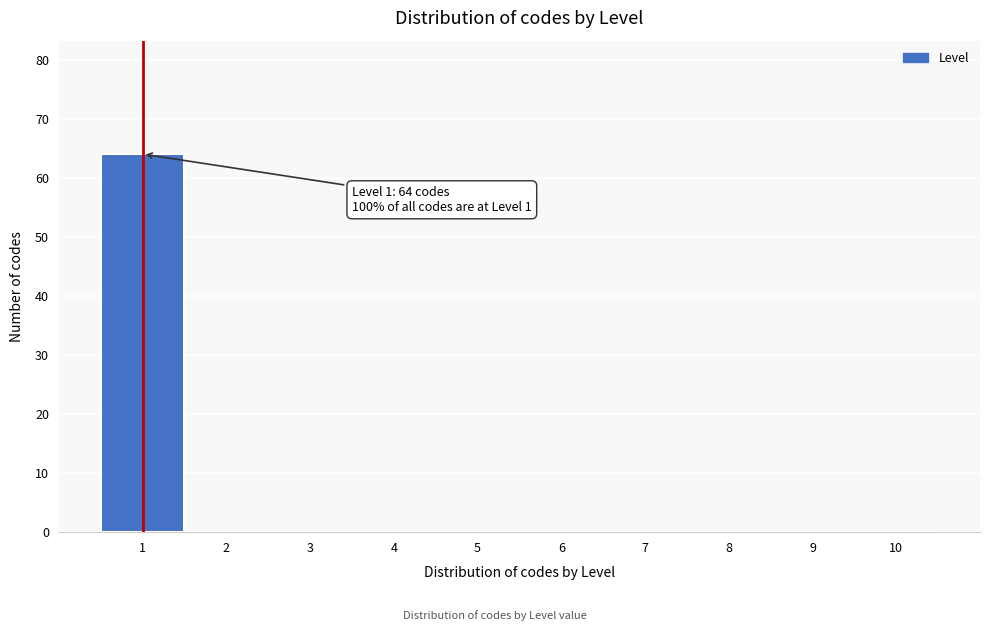

Over which range of the x-axis is the bar tallest?

0.5 to 1.5